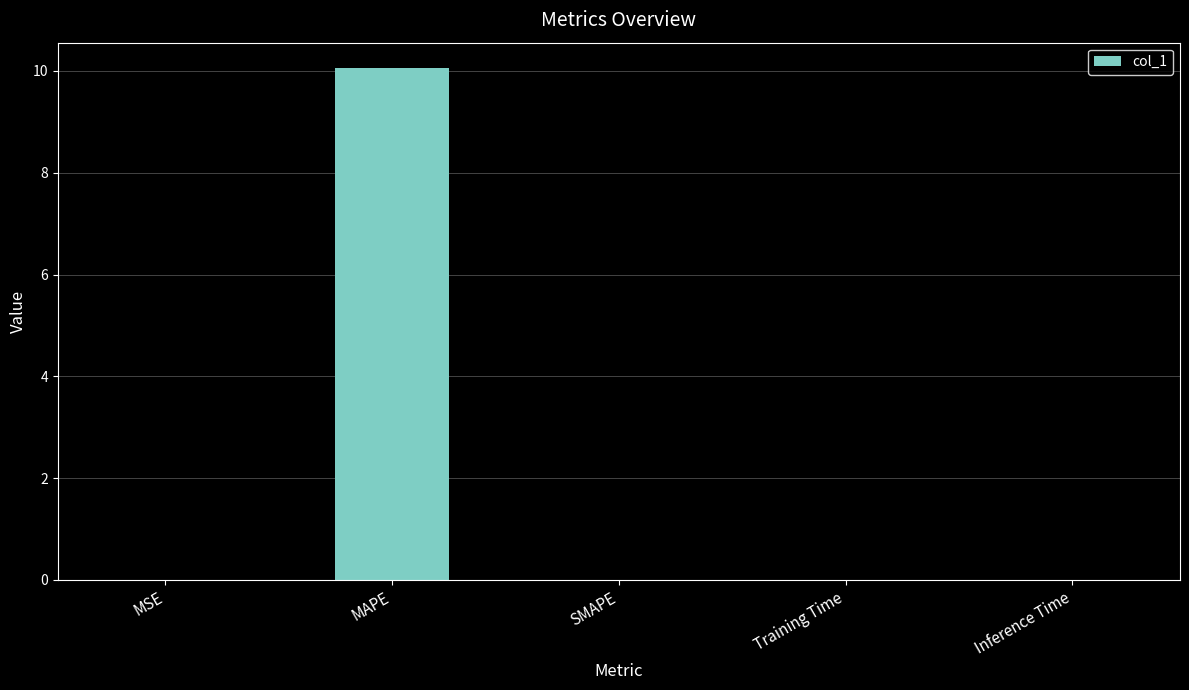

Between MSE and MAPE, which is larger?

MAPE